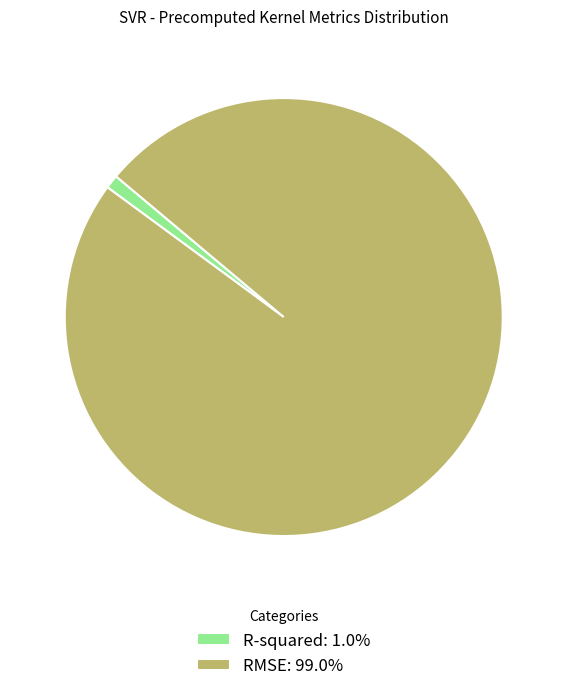

True or false: RMSE accounts for 99% of the total.

True